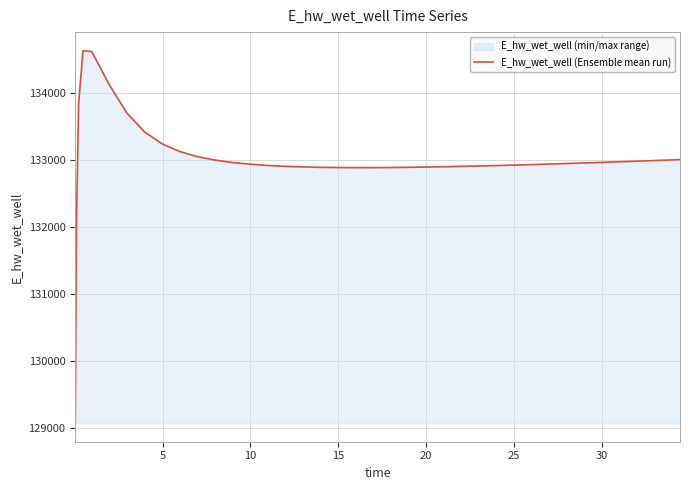

What is the average value?

132990.8